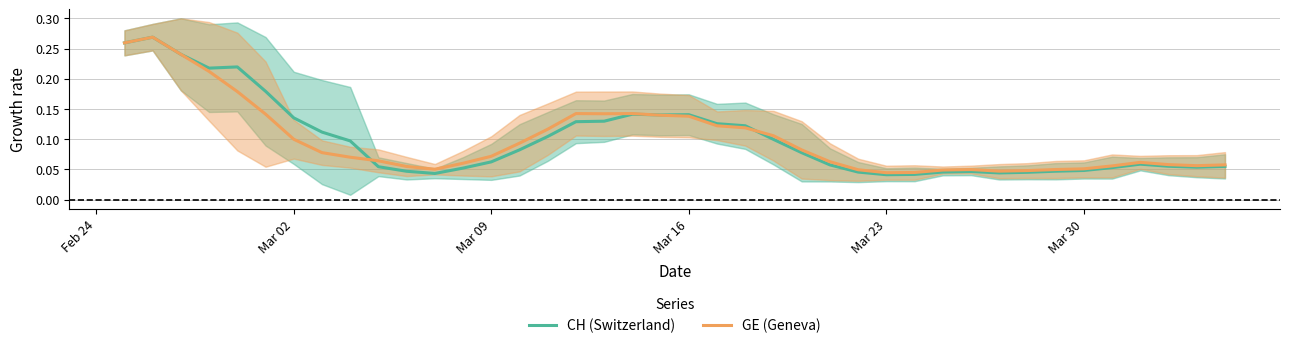

What is the average value of the CH (Switzerland) series?

0.1